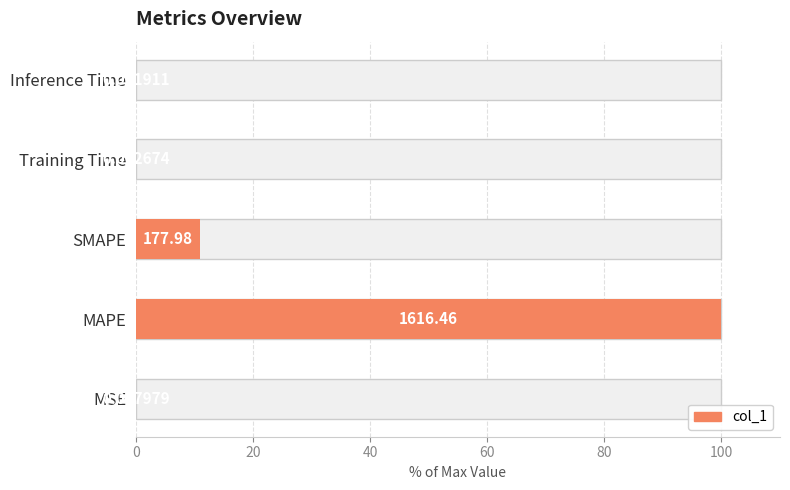

Count the number of categories in the chart.

5